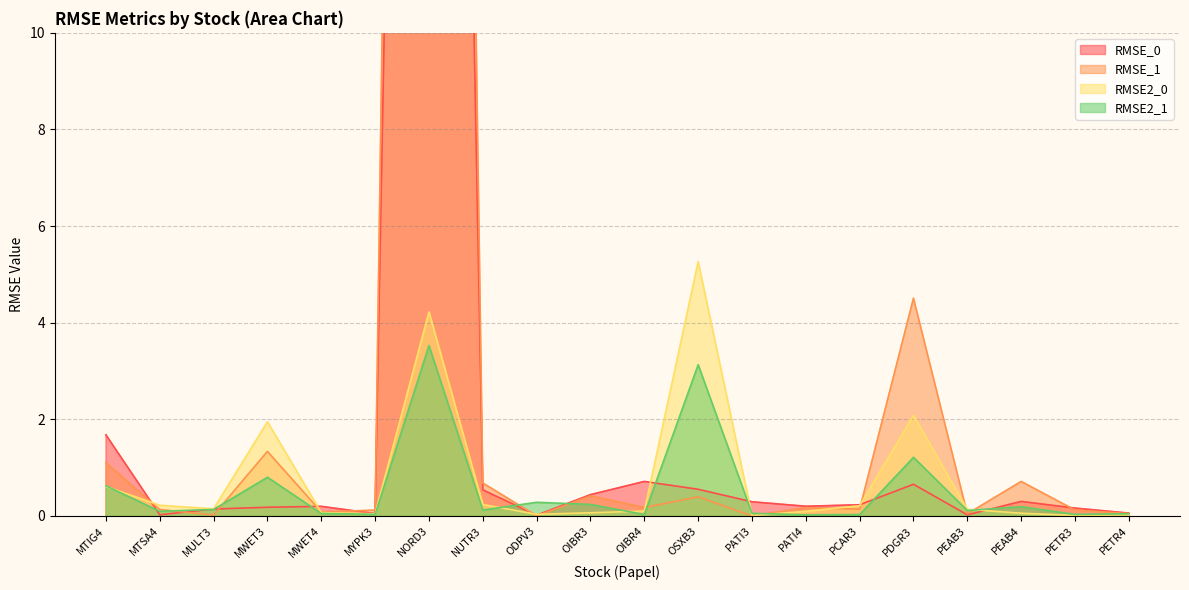

What is the spread (max minus min) of values at MWET4?

0.1